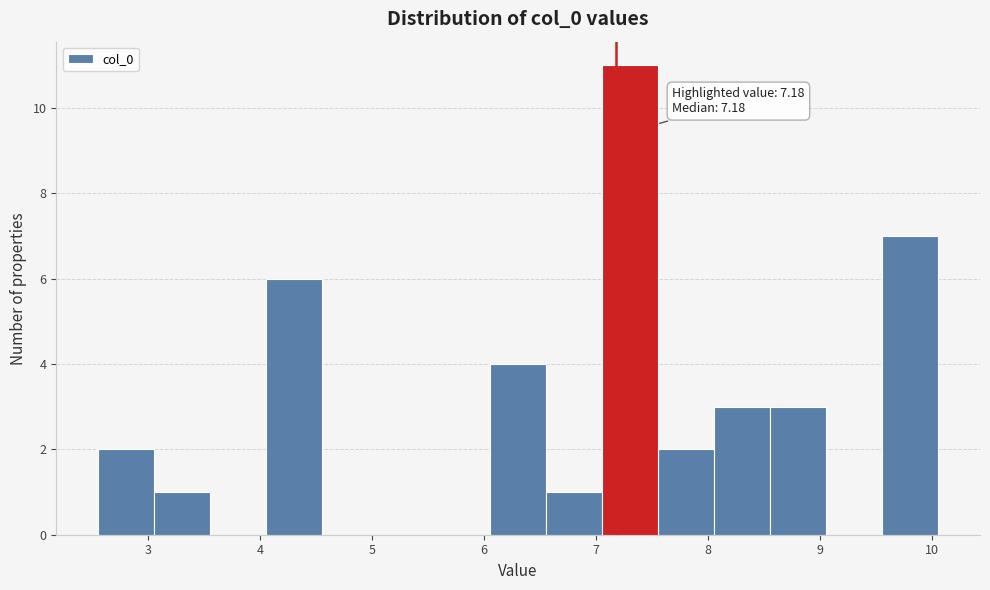

Which range on the x-axis has the tallest bar?

7.1 to 7.6